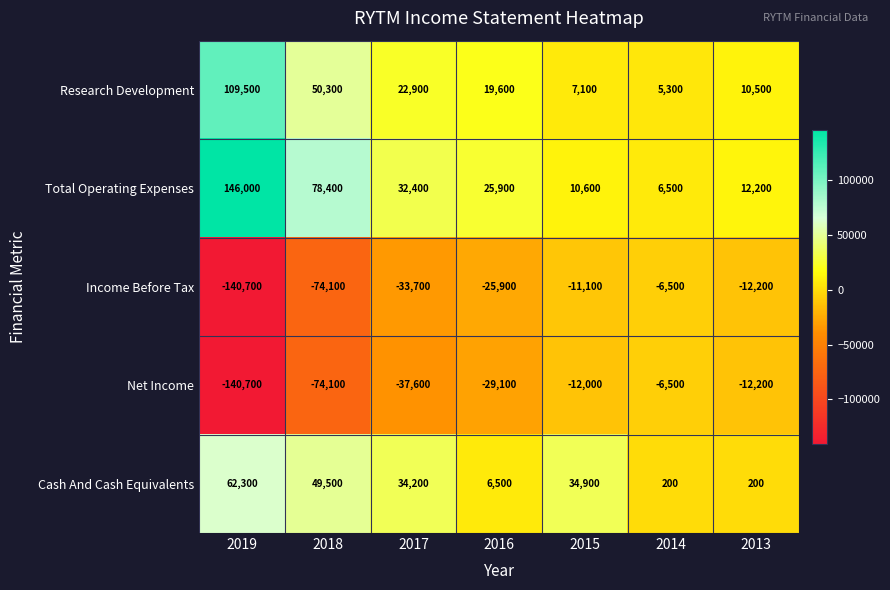

The Total Operating Expenses series shows 32400 at 2017. True or false?

True